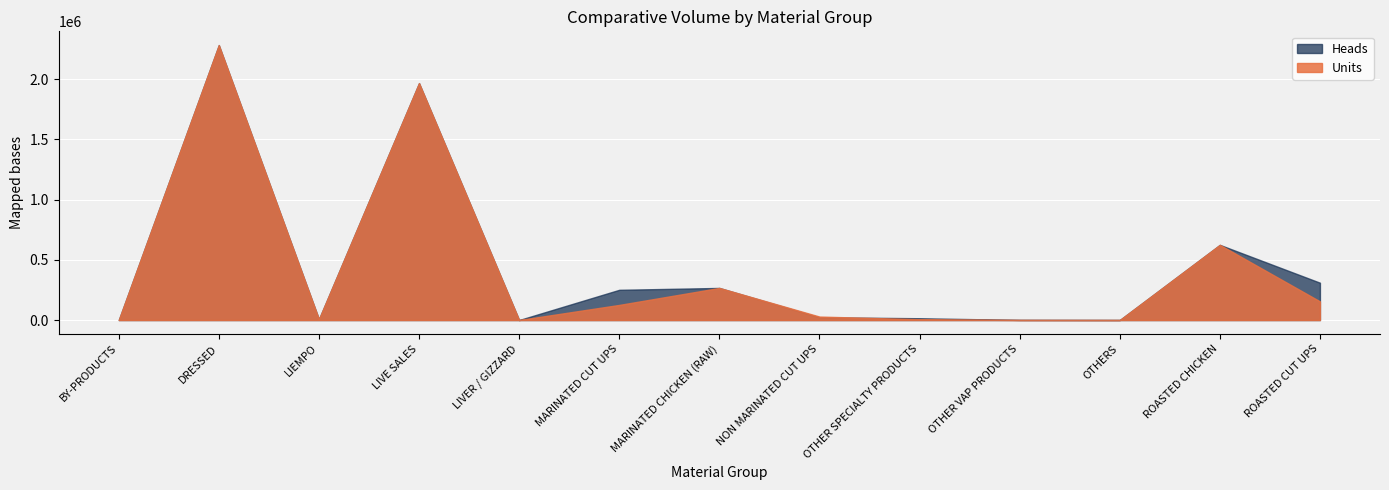

Rank the categories by Units value from lowest to highest.

BY-PRODUCTS, LIVER / GIZZARD, OTHERS, OTHER VAP PRODUCTS, OTHER SPECIALTY PRODUCTS, LIEMPO, NON MARINATED CUT UPS, MARINATED CUT UPS, ROASTED CUT UPS, MARINATED CHICKEN (RAW), ROASTED CHICKEN, LIVE SALES, DRESSED